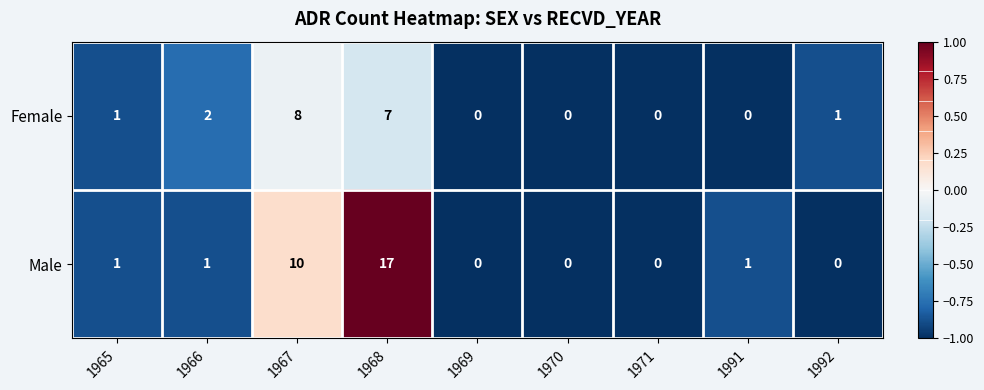

Is it true that Female equals 2 at 1966?

True